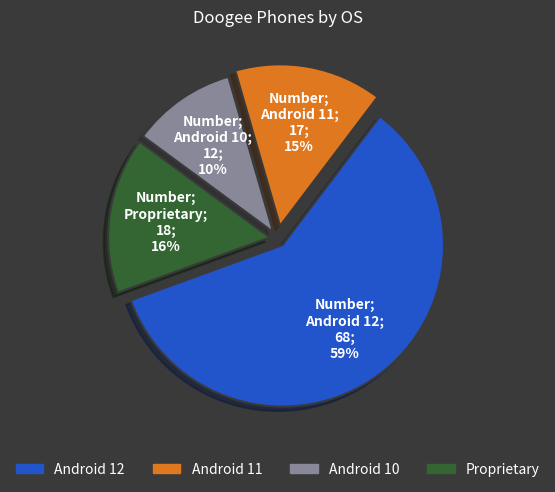

To the nearest percent, what portion does Proprietary represent?

16%